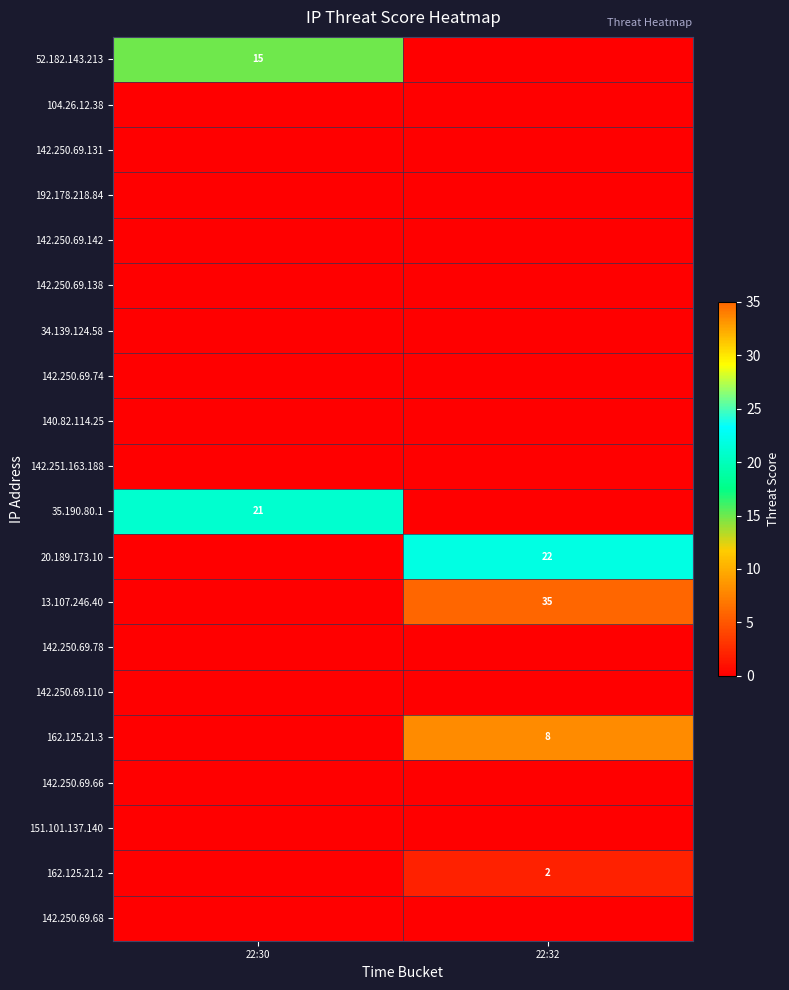

True or false: 162.125.21.3 has a value of 2 at 22:32.

False